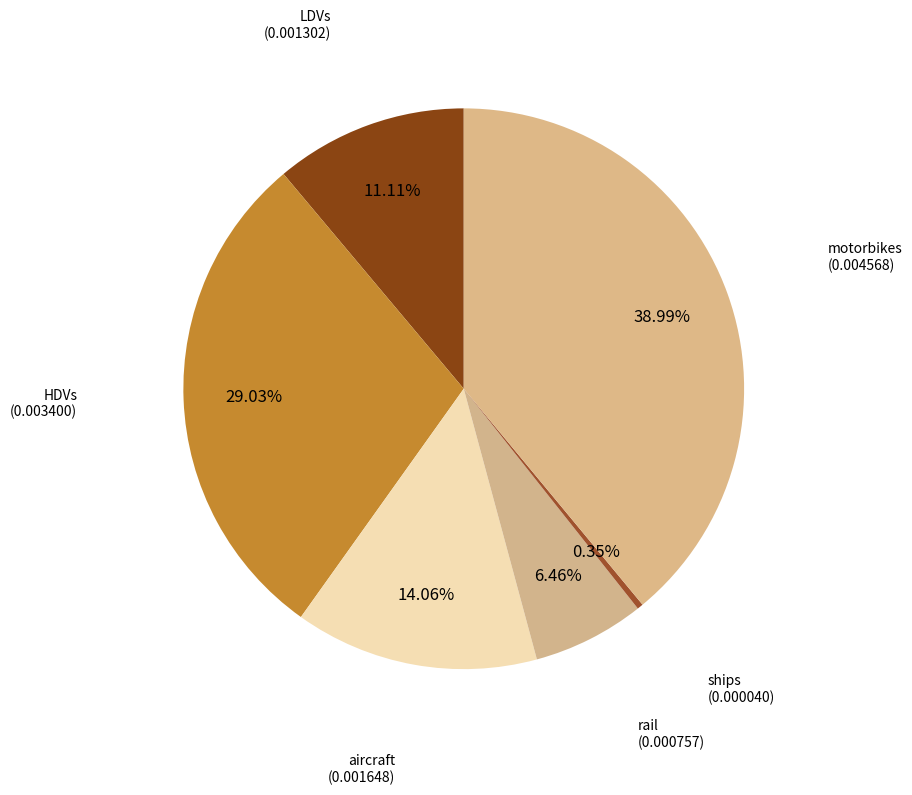

Is the sum of aircraft and ships greater than half?

No